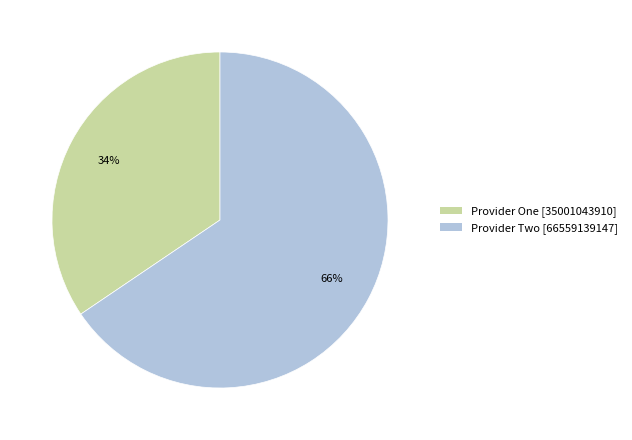

To the nearest percent, what portion does Provider One represent?

34%